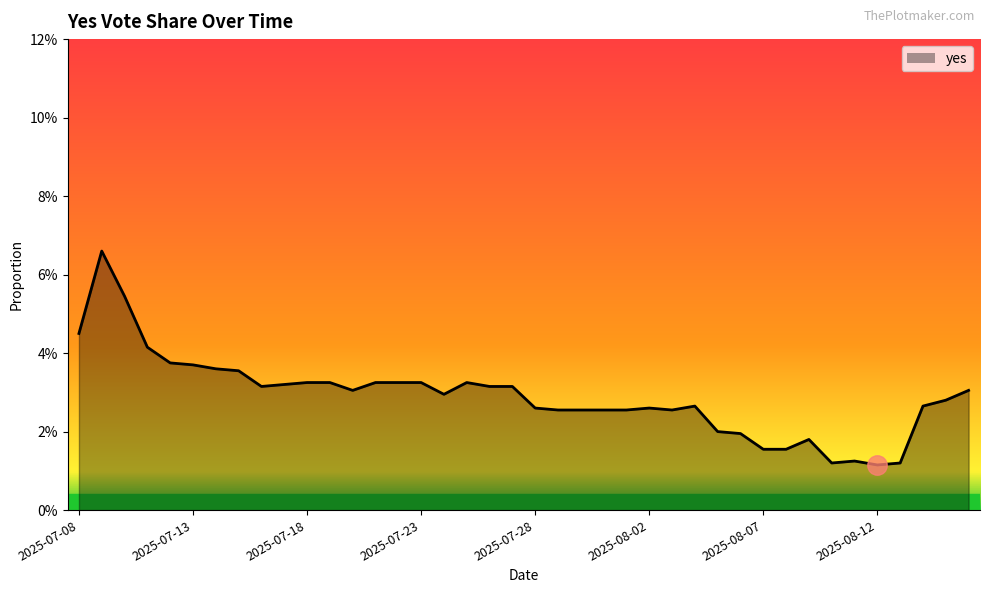

What is the sum of all values?

1.2